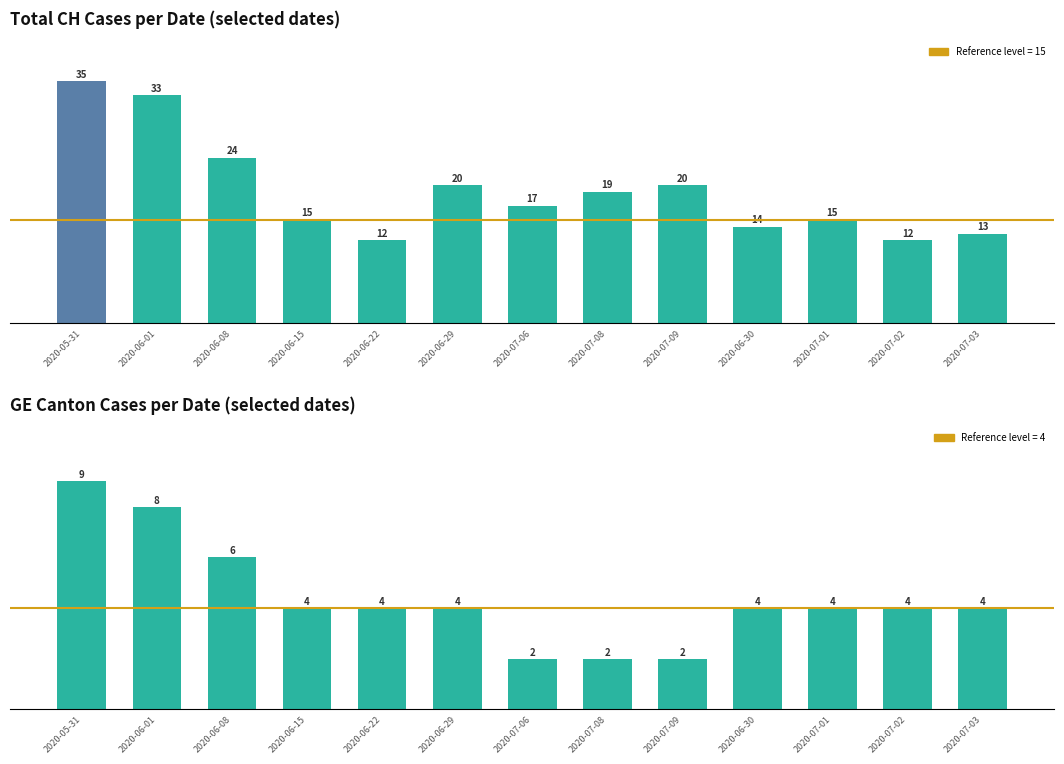

Which series has the largest range (max minus min)?

CH